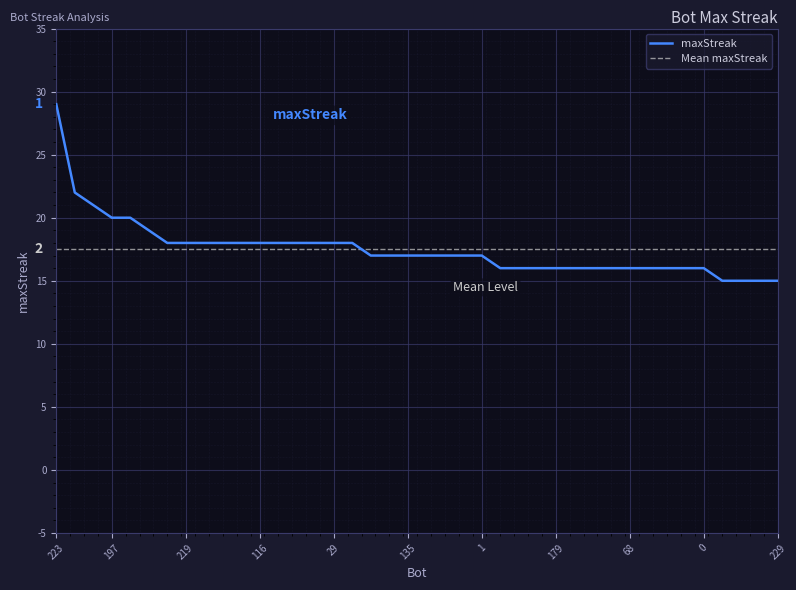

How many series are shown in this chart?

2